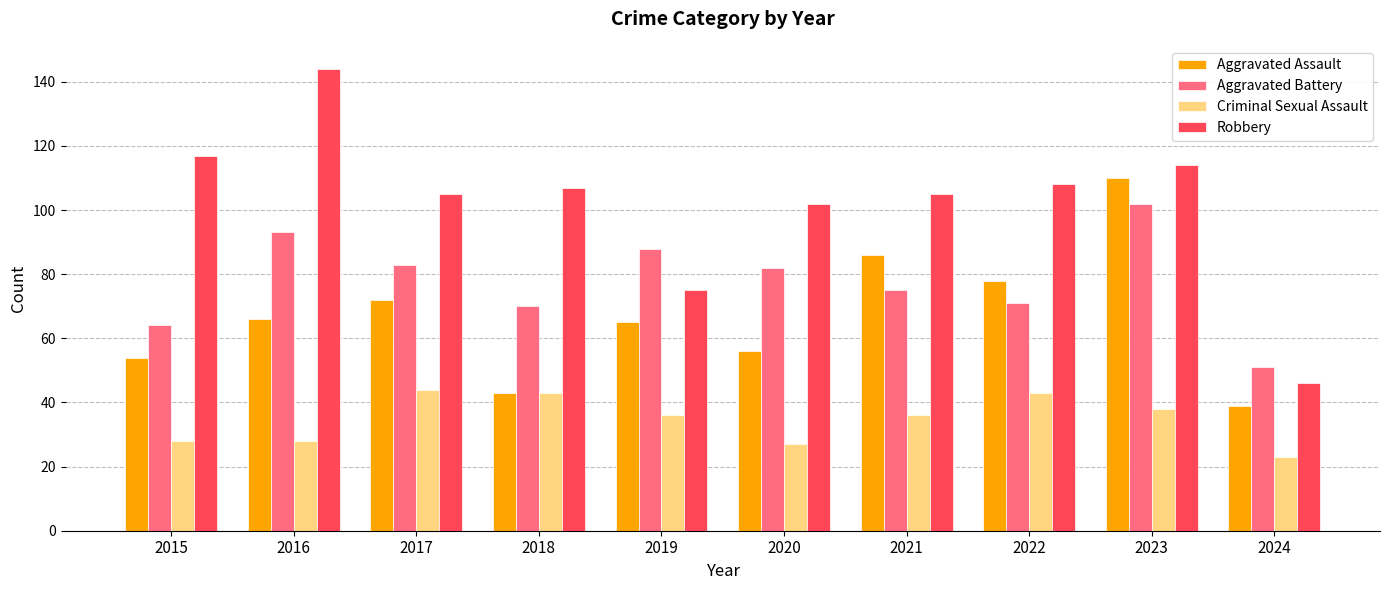

What is the value of the Aggravated Battery bar at the 9th from the left?

102